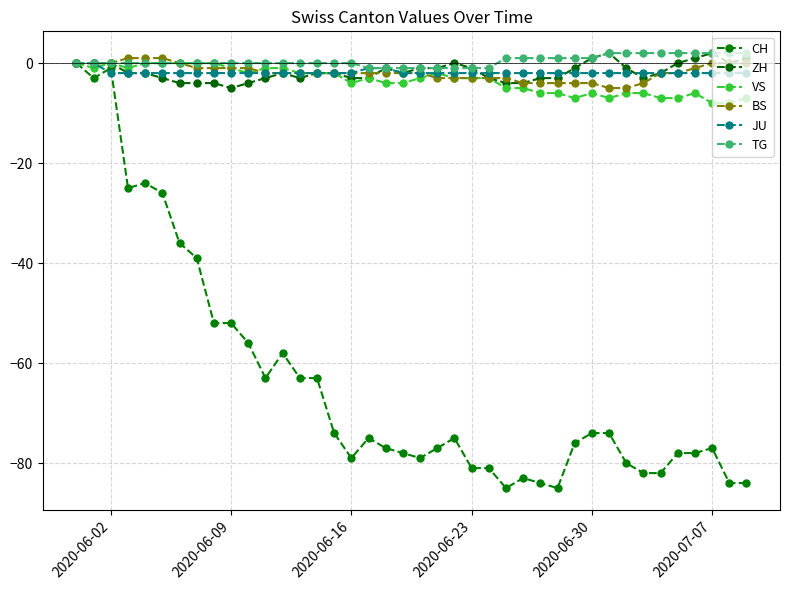

Does the chart have visible grid lines?

Yes